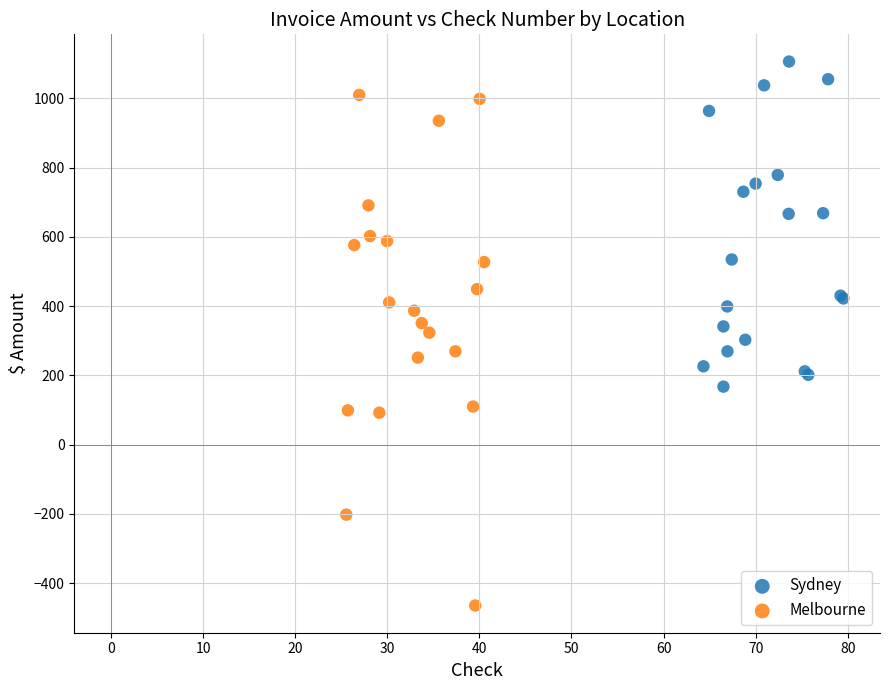

What are all the series names shown in the legend?

Sydney, Melbourne